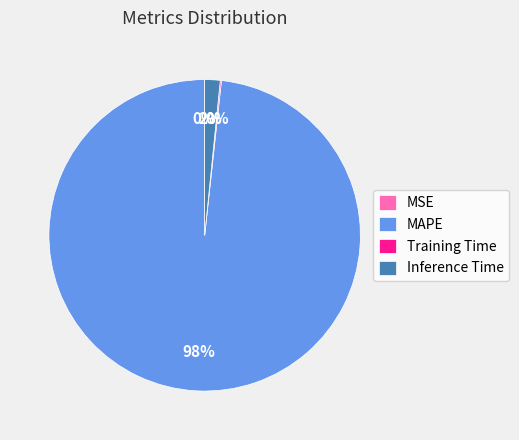

What is the largest slice in the pie chart?

MAPE